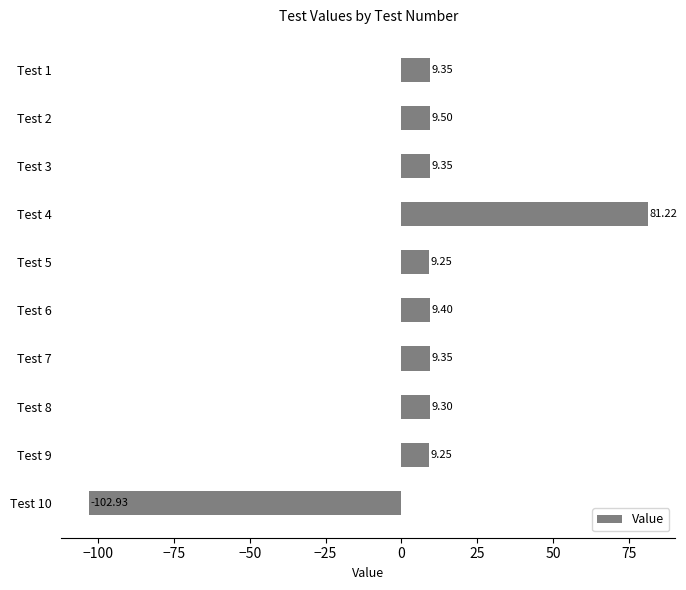

Between Test 9 and Test 10, which is larger?

Test 9